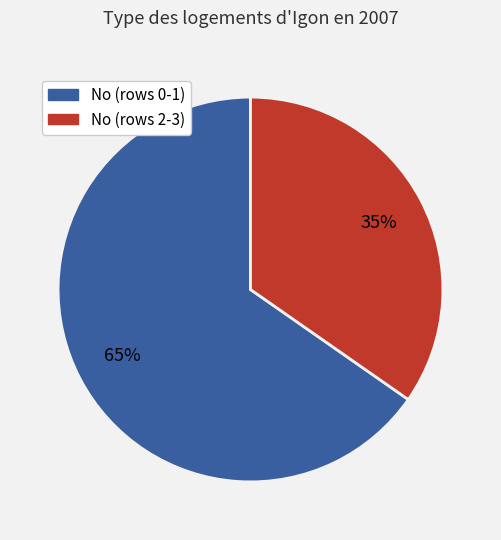

Count the number of slices in the pie.

2